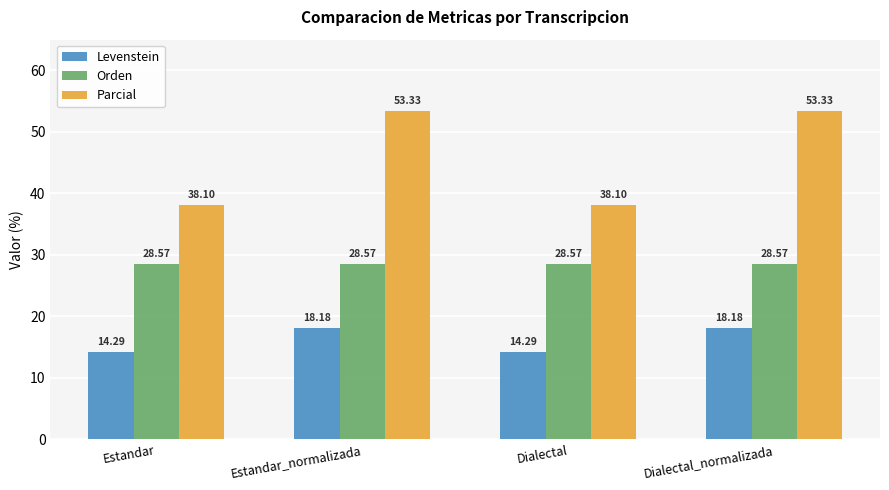

Rank the series by their maximum value, from lowest to highest.

Levenstein, Orden, Parcial